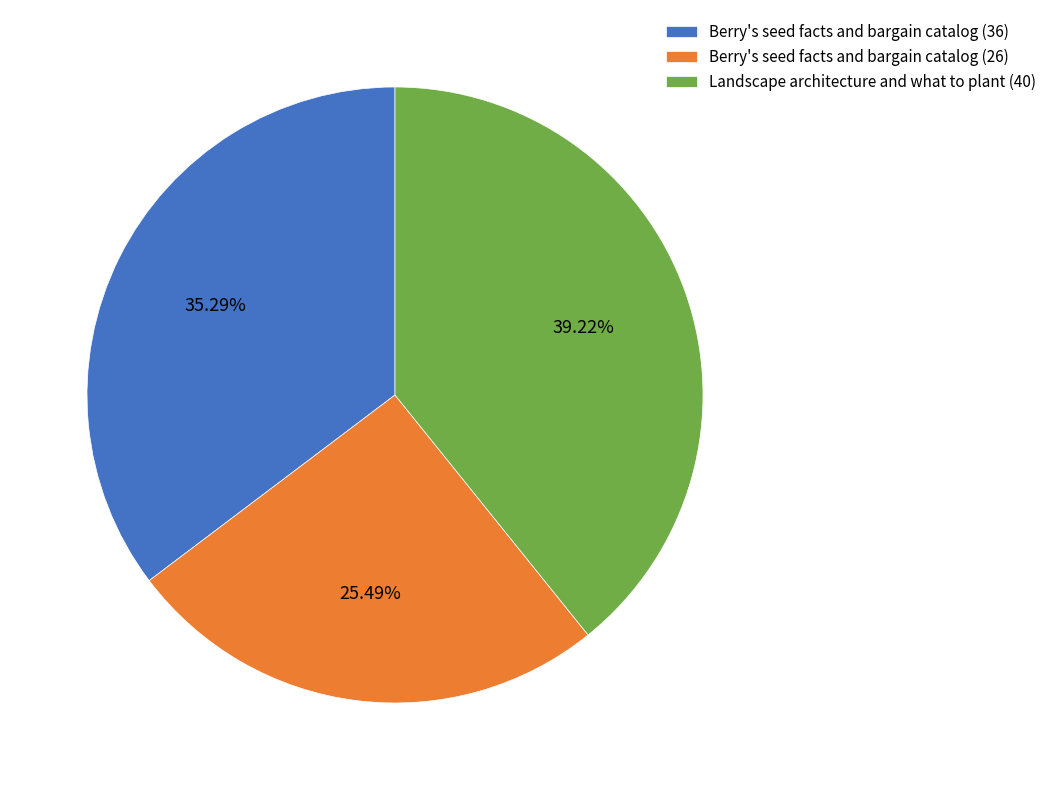

Does Berry's seed facts and bargain catalog (26) represent more than half of the total?

No